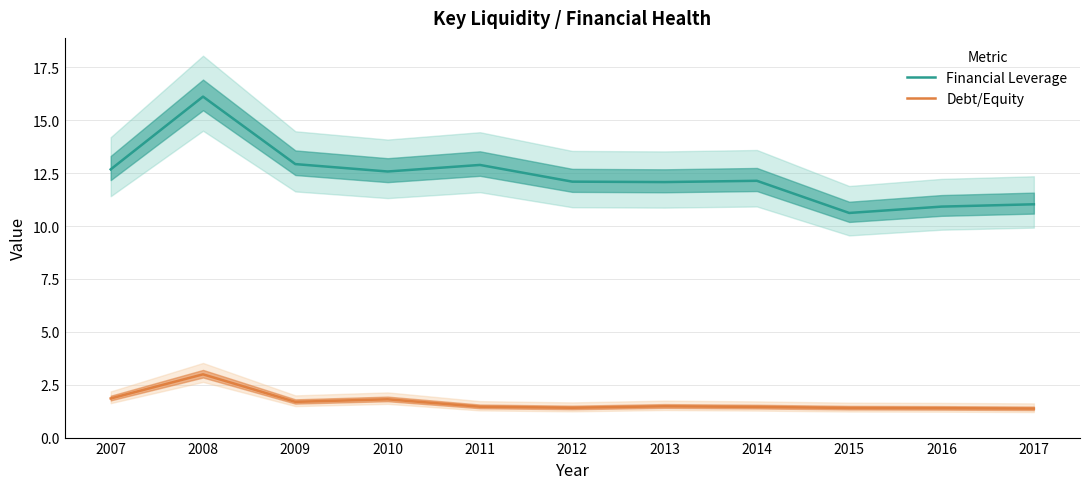

At which label does Debt/Equity reach its peak?

2008